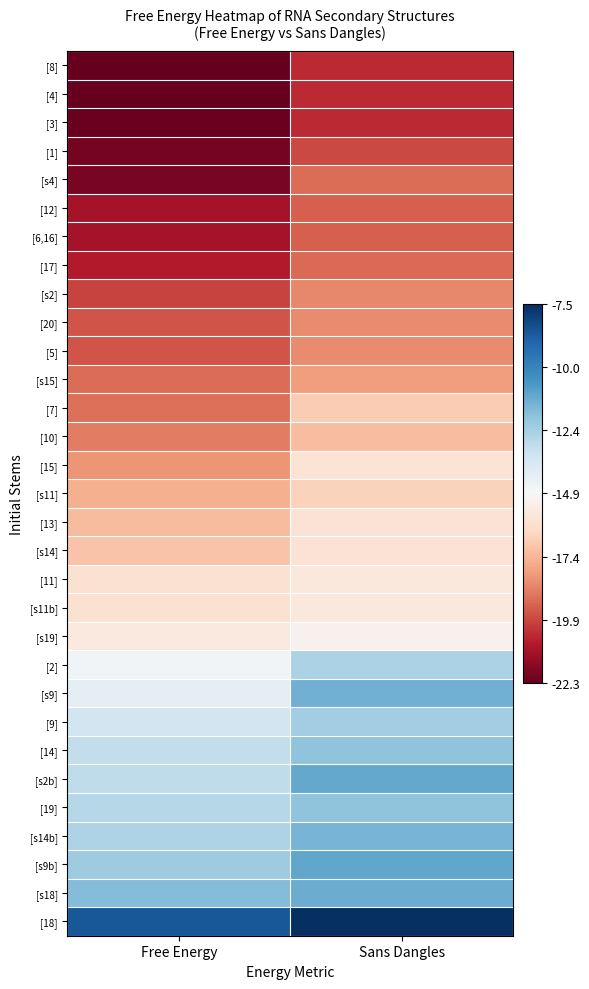

Reading left to right, list all the values displayed in this chart.

[8]: Free Energy=-22.3	Sans Dangles=-20.4
[4]: Free Energy=-22.3	Sans Dangles=-20.4
[3]: Free Energy=-22.3	Sans Dangles=-20.4
[1]: Free Energy=-22.0	Sans Dangles=-19.8
[s4]: Free Energy=-22.0	Sans Dangles=-19.0
[12]: Free Energy=-21.1	Sans Dangles=-19.3
[6,16]: Free Energy=-21.1	Sans Dangles=-19.3
[17]: Free Energy=-20.8	Sans Dangles=-19.1
[s2]: Free Energy=-19.9	Sans Dangles=-18.5
[20]: Free Energy=-19.6	Sans Dangles=-18.4
[5]: Free Energy=-19.6	Sans Dangles=-18.4
[s15]: Free Energy=-19.0	Sans Dangles=-18.0
[7]: Free Energy=-19.0	Sans Dangles=-16.8
[10]: Free Energy=-18.7	Sans Dangles=-17.2
[15]: Free Energy=-18.2	Sans Dangles=-15.9
[s11]: Free Energy=-17.6	Sans Dangles=-16.6
[13]: Free Energy=-17.3	Sans Dangles=-16.0
[s14]: Free Energy=-17.0	Sans Dangles=-16.0
[11]: Free Energy=-16.0	Sans Dangles=-15.7
[s11b]: Free Energy=-16.0	Sans Dangles=-15.7
[s19]: Free Energy=-15.7	Sans Dangles=-15.2
[2]: Free Energy=-14.7	Sans Dangles=-12.6
[s9]: Free Energy=-14.2	Sans Dangles=-11.4
[9]: Free Energy=-13.5	Sans Dangles=-12.4
[14]: Free Energy=-13.1	Sans Dangles=-11.9
[s2b]: Free Energy=-13.0	Sans Dangles=-11.1
[19]: Free Energy=-12.8	Sans Dangles=-11.9
[s14b]: Free Energy=-12.6	Sans Dangles=-11.5
[s9b]: Free Energy=-12.3	Sans Dangles=-11.0
[s18]: Free Energy=-11.7	Sans Dangles=-11.3
[18]: Free Energy=-8.7	Sans Dangles=-7.5